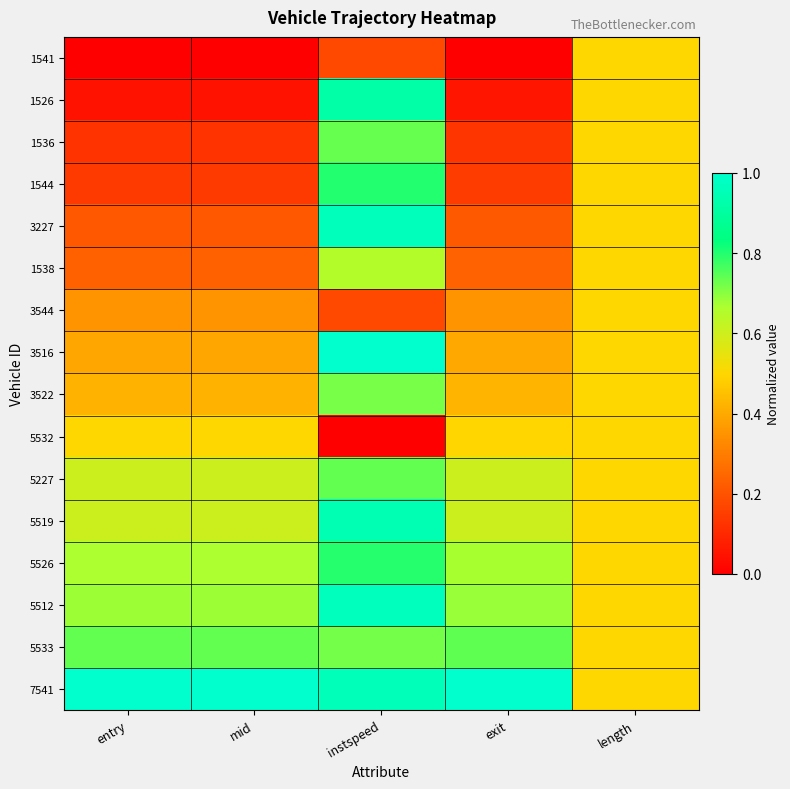

Which has a higher value, mid or exit?

mid